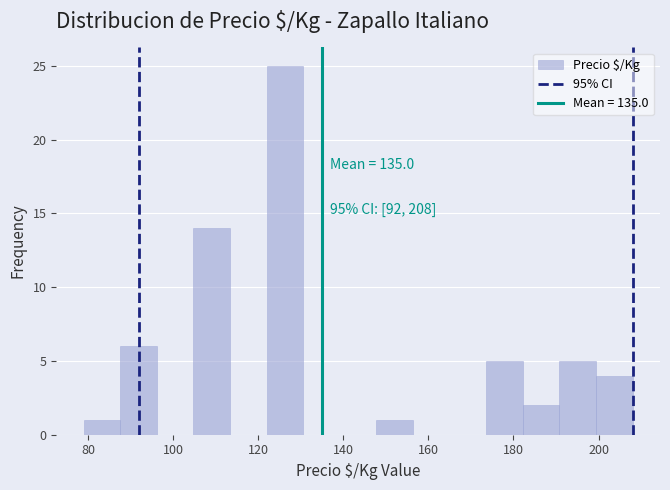

Over which range of the x-axis is the bar tallest?

122.0 to 130.6